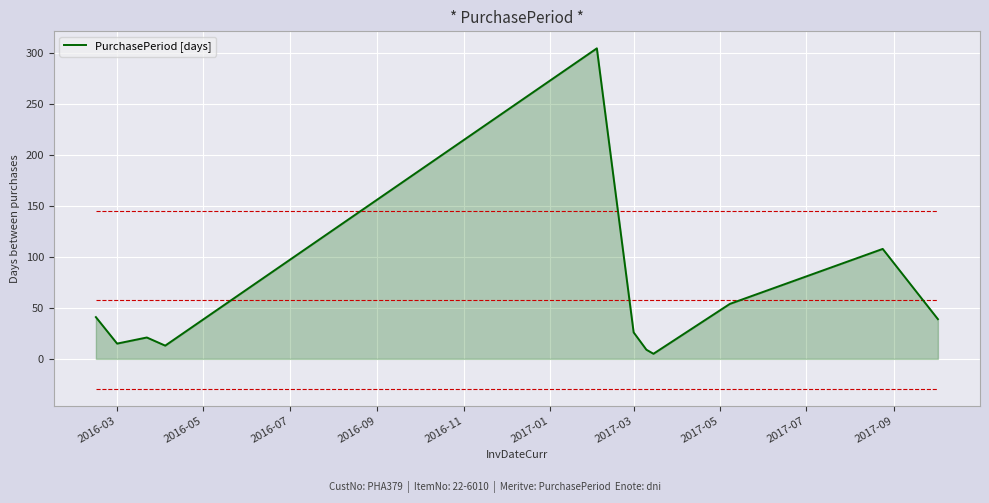

What is the average value?

58